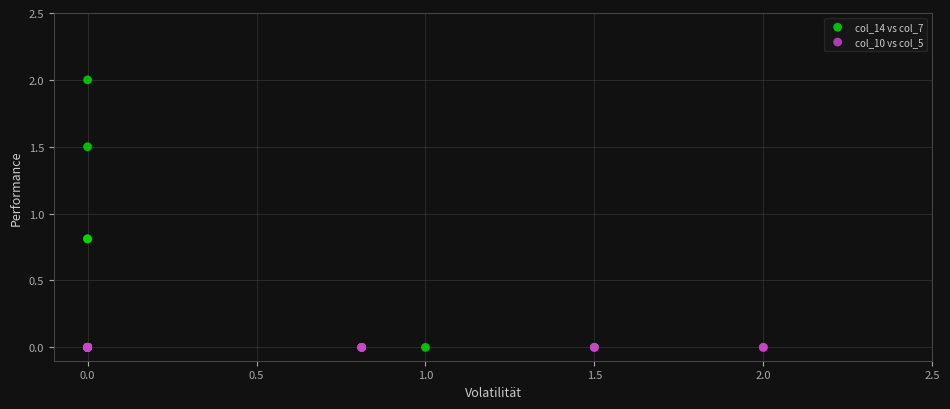

Which series reaches the maximum Y coordinate?

col_14 vs col_7